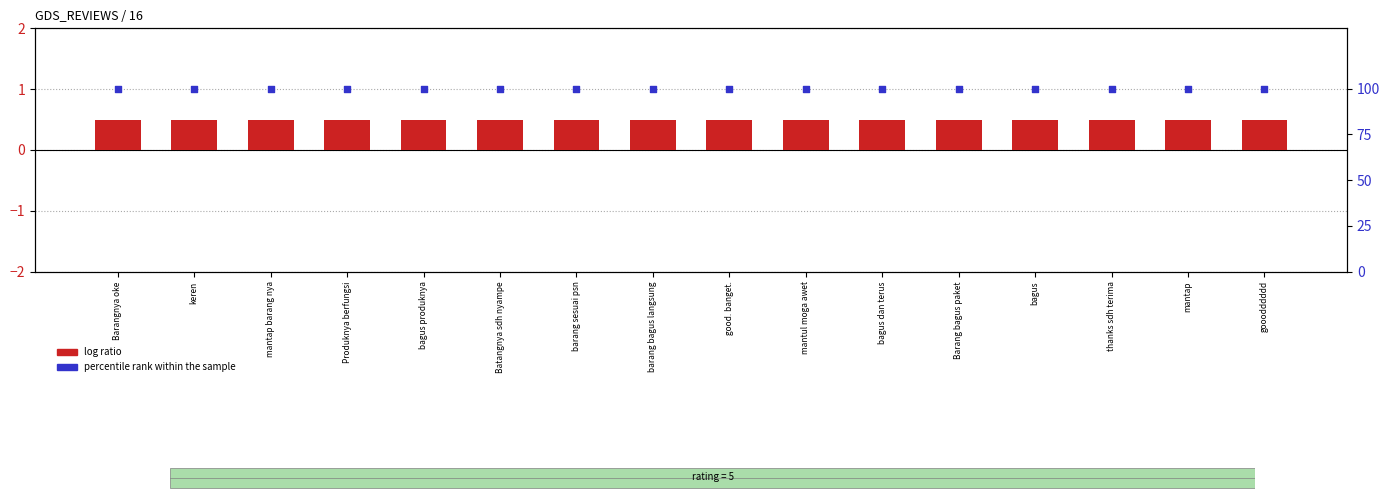

What are all the series names shown in the legend?

log ratio, percentile rank within the sample